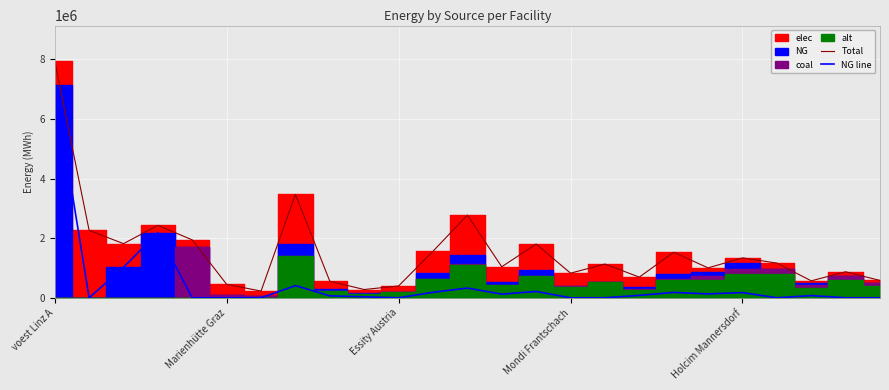

True or false: NG line and Total cross at least once.

False